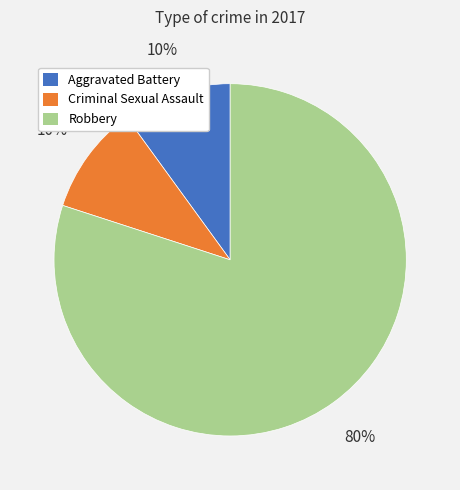

Is it true that Criminal Sexual Assault is 2% of the pie?

False